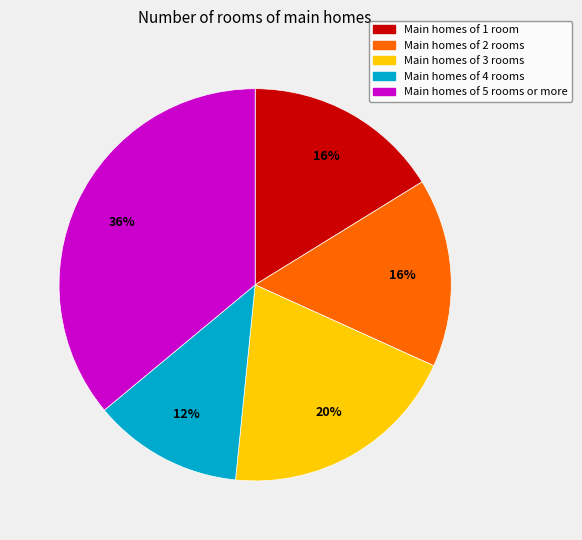

Approximately how many times larger is the value at Main homes of 5 rooms or more compared to Main homes of 1 room?

2.2